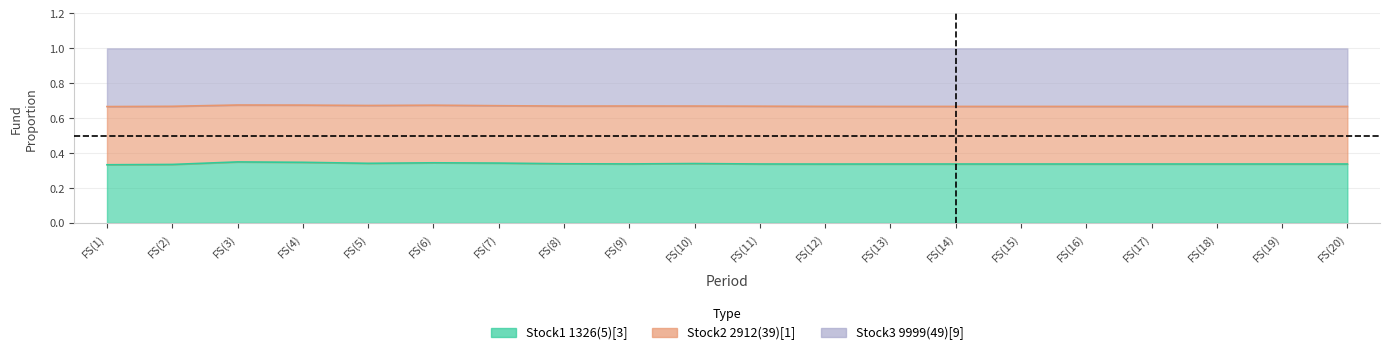

Which has a higher value, FS(4) or FS(2)?

FS(4)